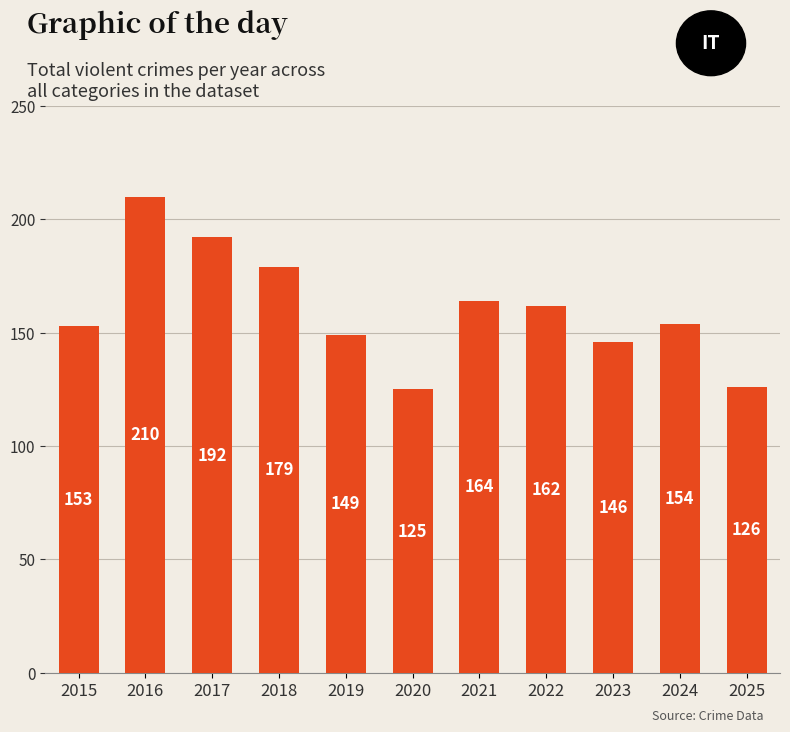

Does the chart contain any negative values?

No